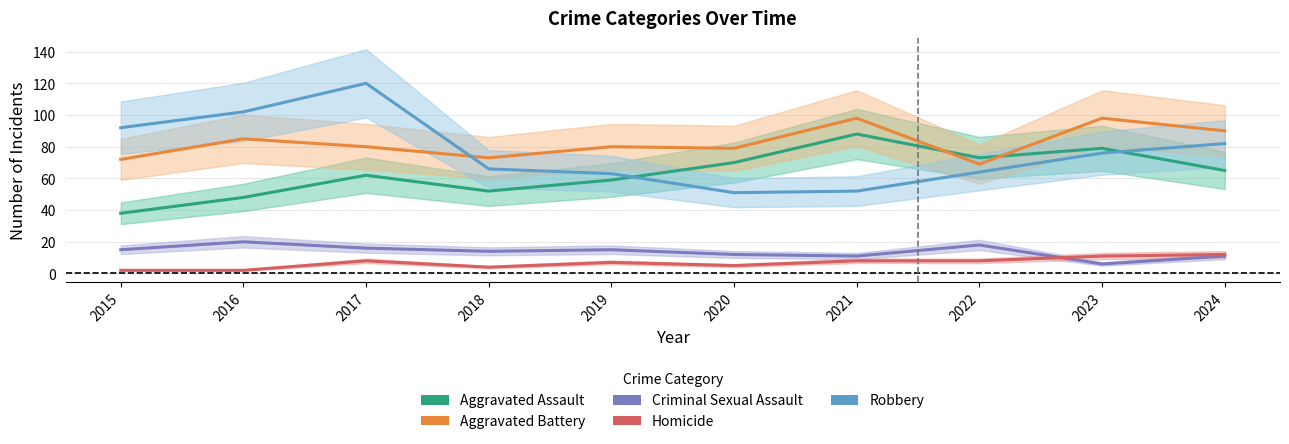

Reading left to right, what are all the values shown in this chart?

Aggravated Assault: 2015=38	2016=48	2017=62	2018=52	2019=59	2020=70	2021=88	2022=73	2023=79	2024=65
Aggravated Battery: 2015=72	2016=85	2017=80	2018=73	2019=80	2020=79	2021=98	2022=69	2023=98	2024=90
Criminal Sexual Assault: 2015=15	2016=20	2017=16	2018=14	2019=15	2020=12	2021=11	2022=18	2023=6	2024=11
Homicide: 2015=2	2016=2	2017=8	2018=4	2019=7	2020=5	2021=8	2022=8	2023=11	2024=12
Robbery: 2015=92	2016=102	2017=120	2018=66	2019=63	2020=51	2021=52	2022=64	2023=76	2024=82